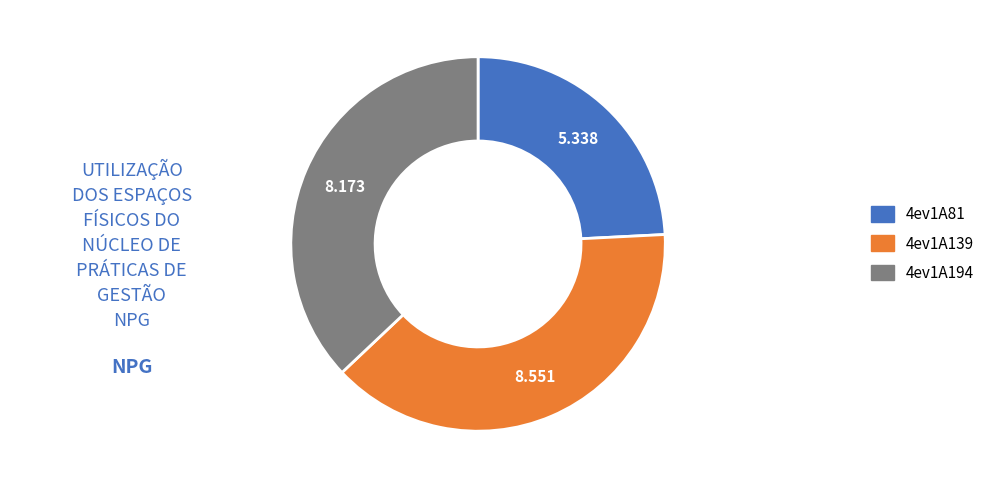

Does any single category account for the majority?

No